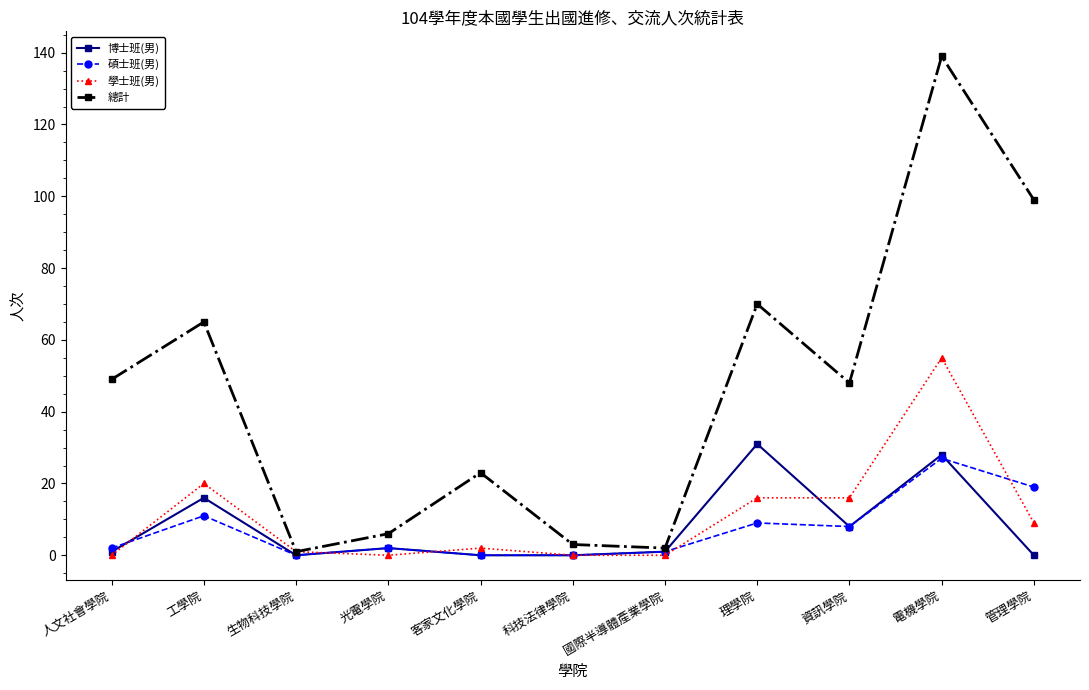

Which series changed the most between 工學院 and 光電學院?

總計